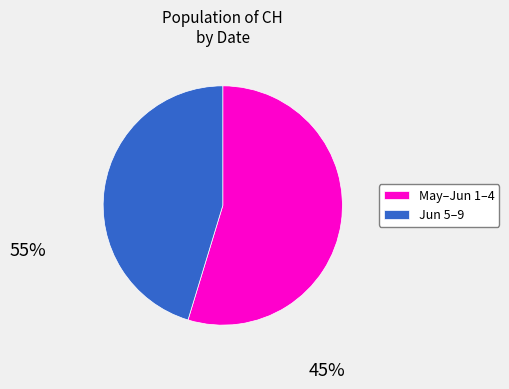

Is the sum of Jun 5–9 and May–Jun 1–4 greater than half?

Yes